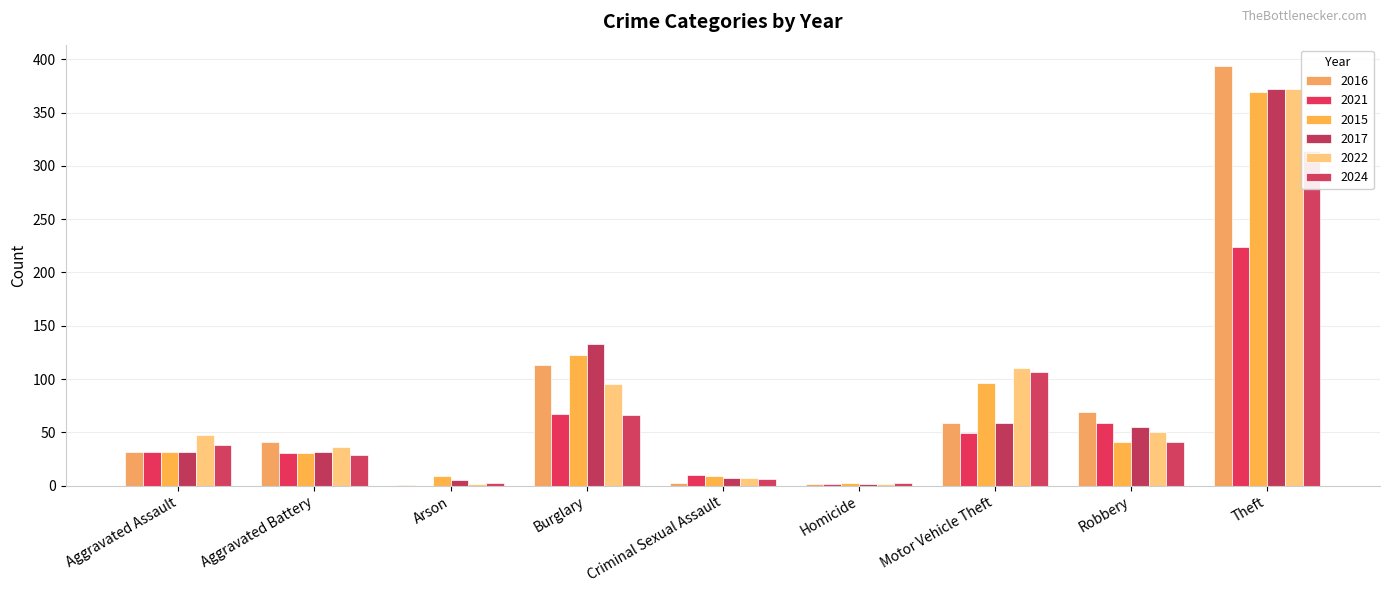

What are all the series names shown in the legend?

2016, 2021, 2015, 2017, 2022, 2024